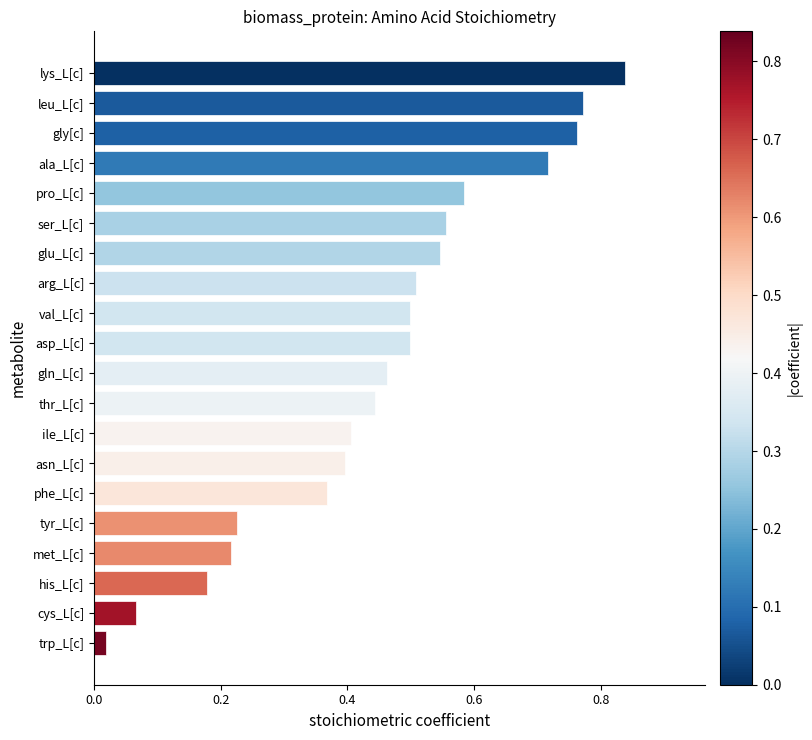

At which label is the value closest to 0?

trp_L[c]